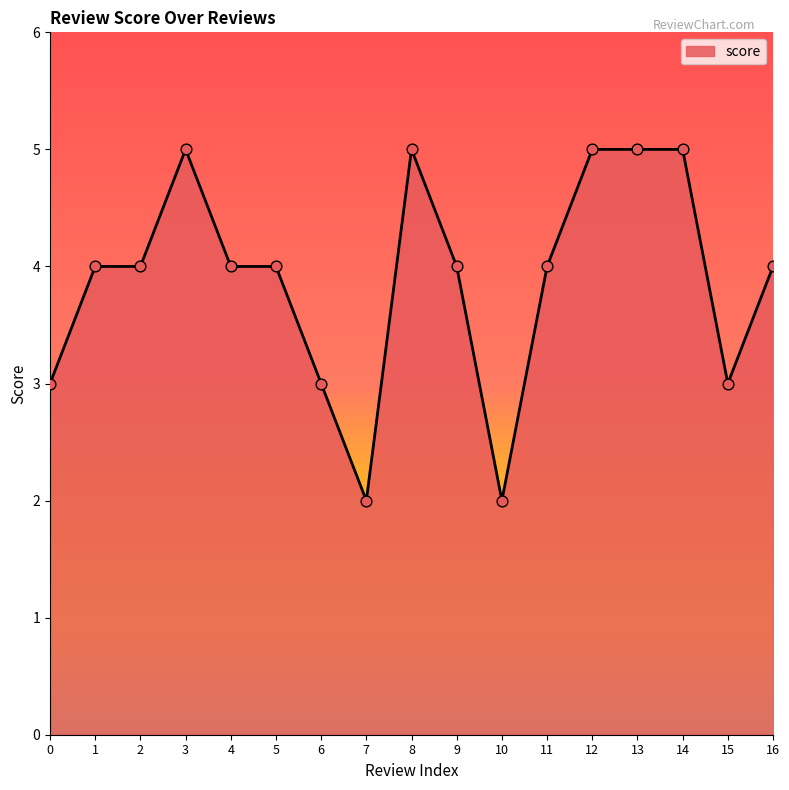

Approximately how many times larger is the value at 7 compared to 2?

0.5